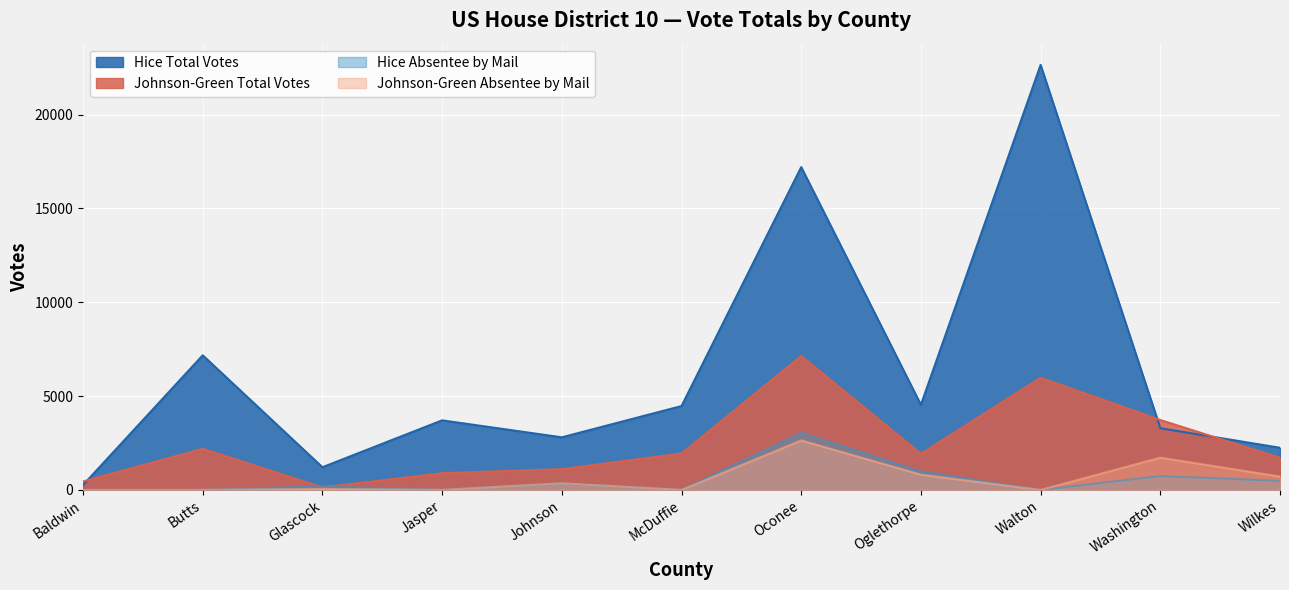

How many lines are shown in the chart?

4